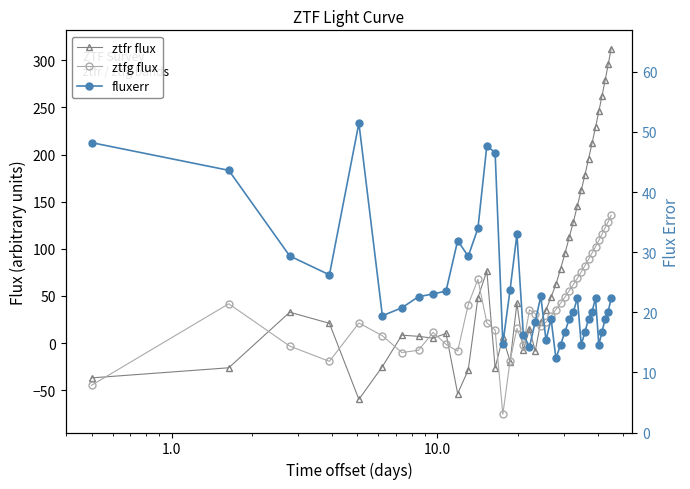

What is the sum of all fluxerr values?

965.6